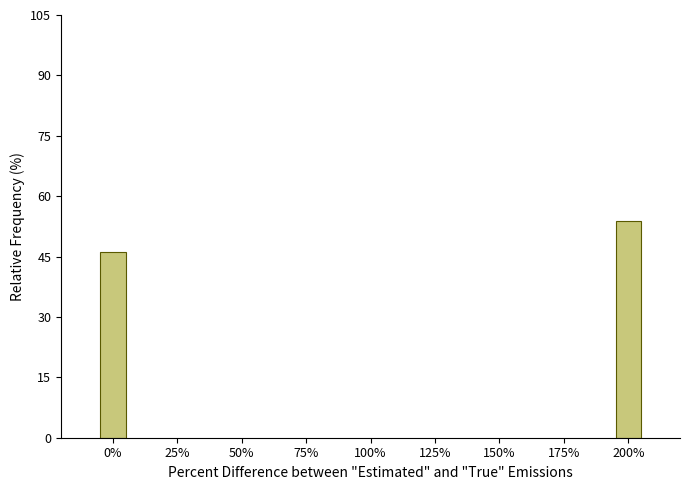

Reading right to left, list all the values displayed in this chart.

53.8	46.2